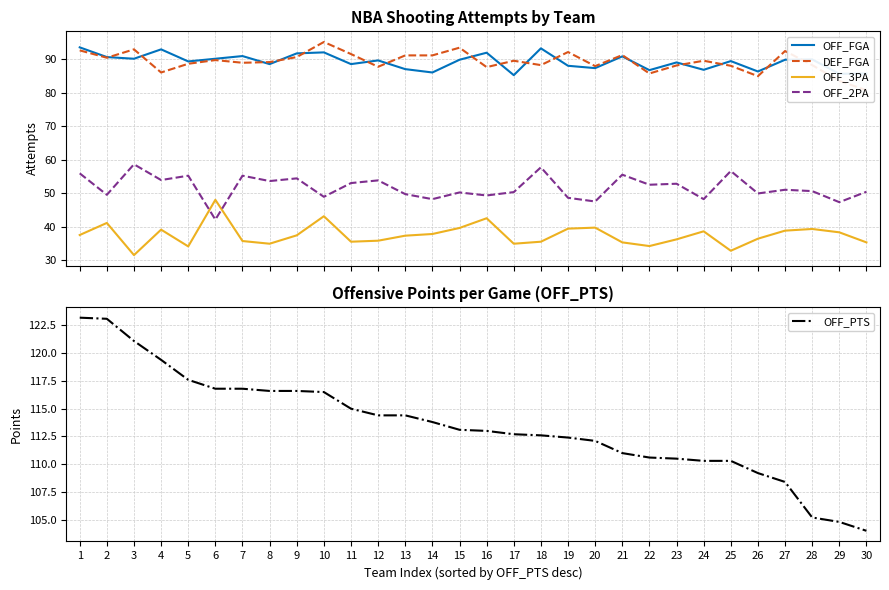

What is the difference between the OFF_2PA values at 3 and 9?

4.2